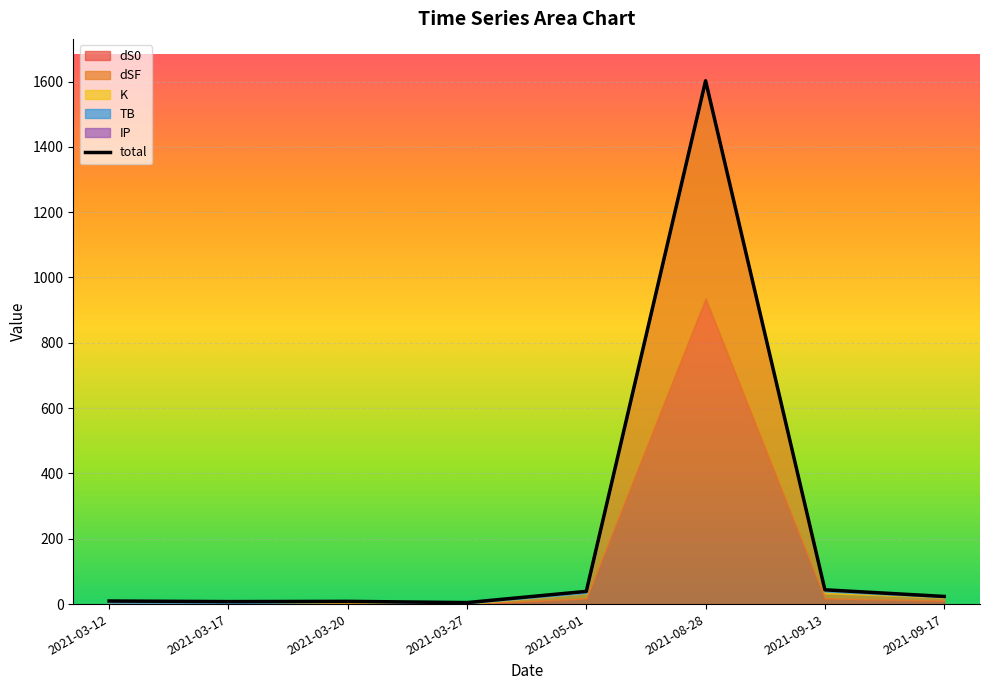

Is the value of K at 2021-03-27 greater than the value of dSF at 2021-08-28?

No